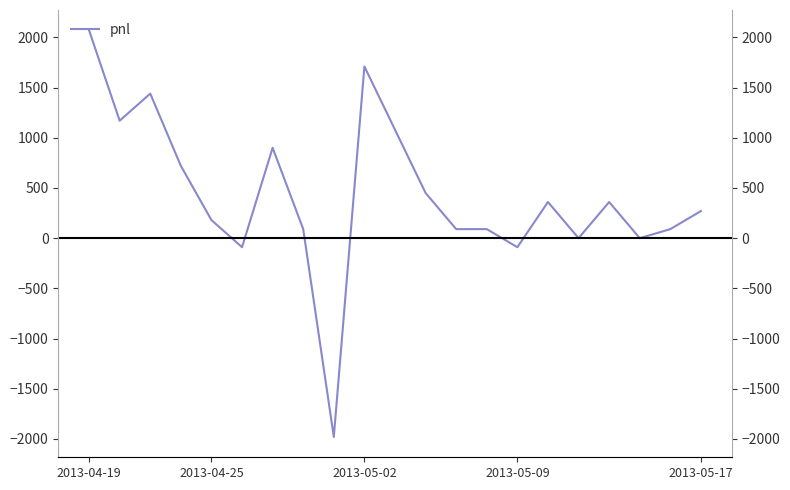

Is it true that the value at 18 is 2388?

False